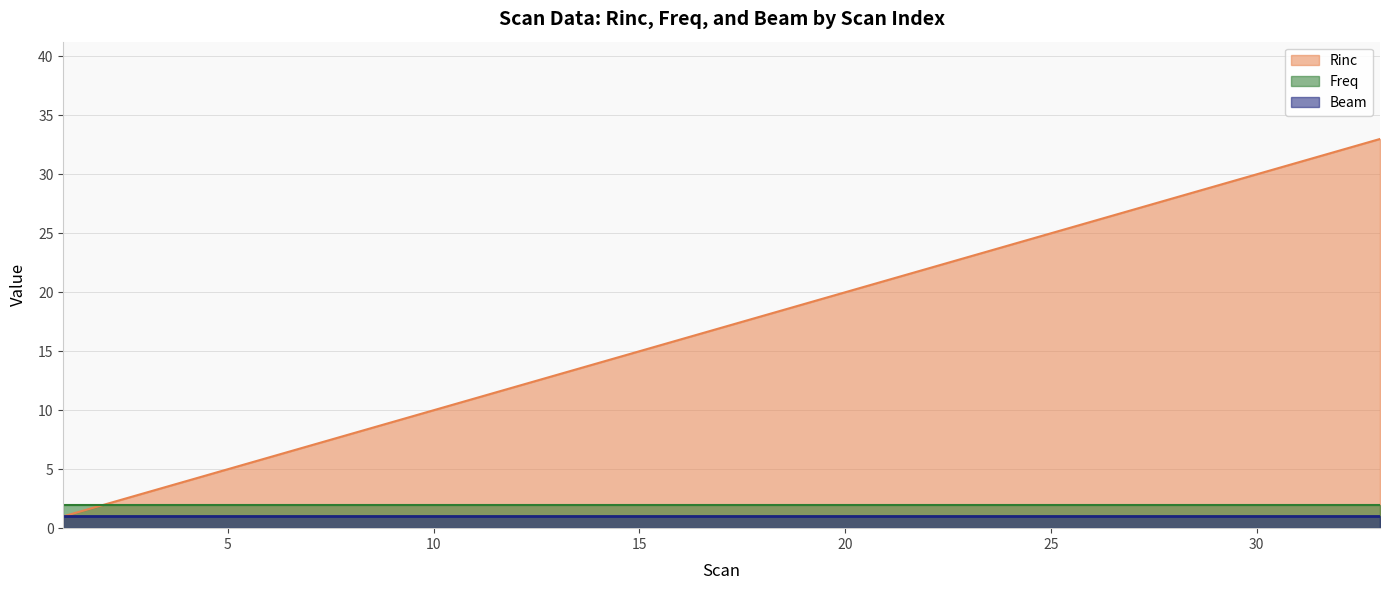

How many lines are shown in the chart?

3